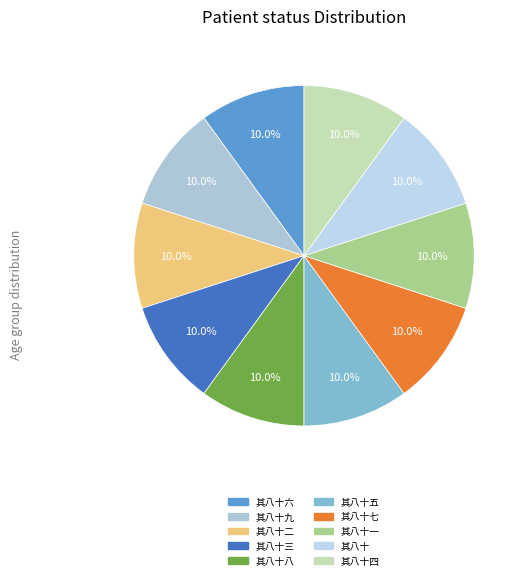

How many segments does this pie chart have?

10